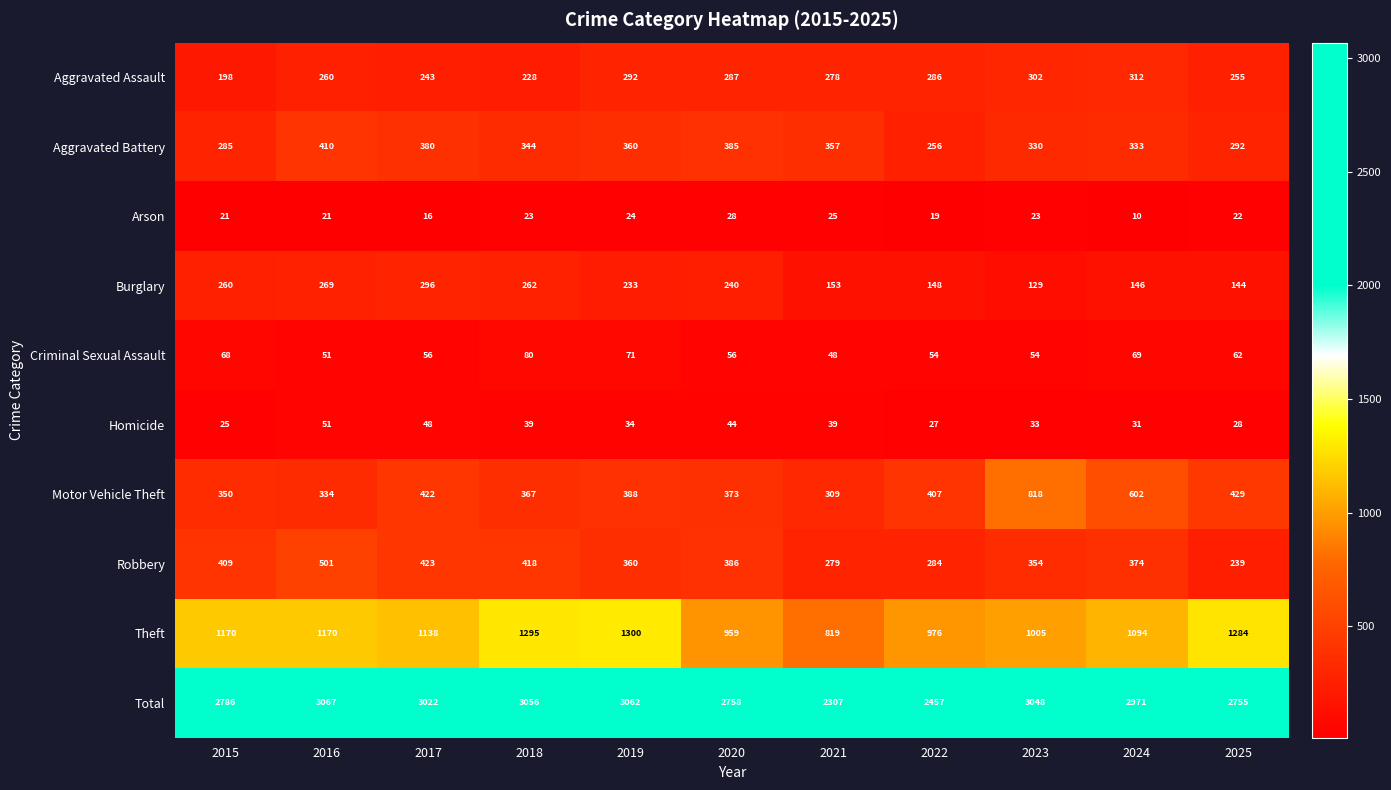

At which category is the sum across all series the highest?

2016